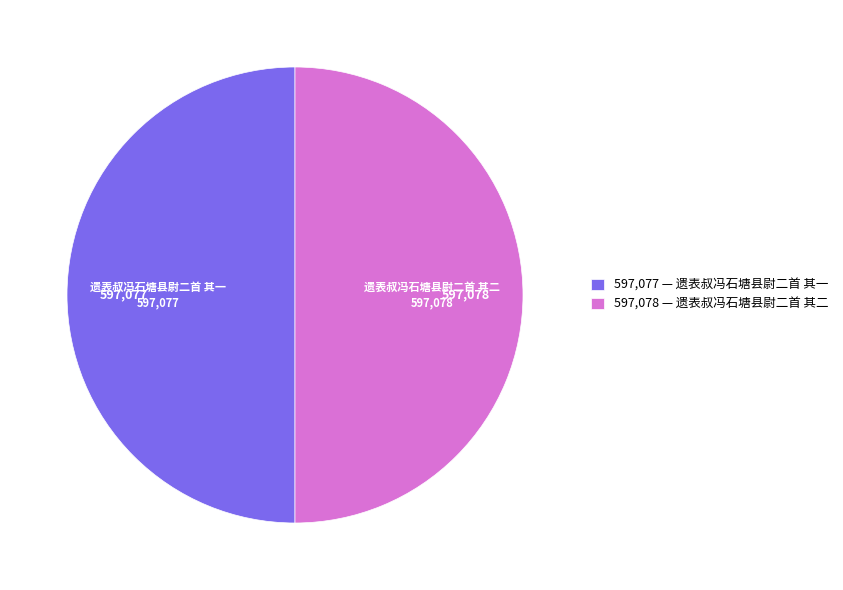

Do 597,077 — 遗表叔冯石塘县尉二首 其一 and 597,078 — 遗表叔冯石塘县尉二首 其二 together represent more than half of the pie?

Yes